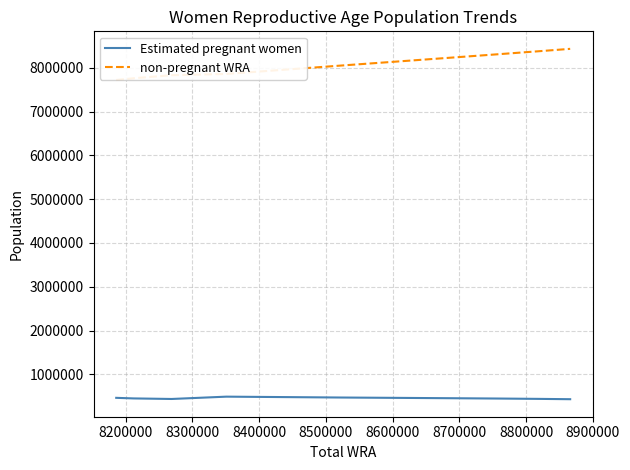

Rank the series by their maximum value, from highest to lowest.

non-pregnant WRA, Estimated pregnant women